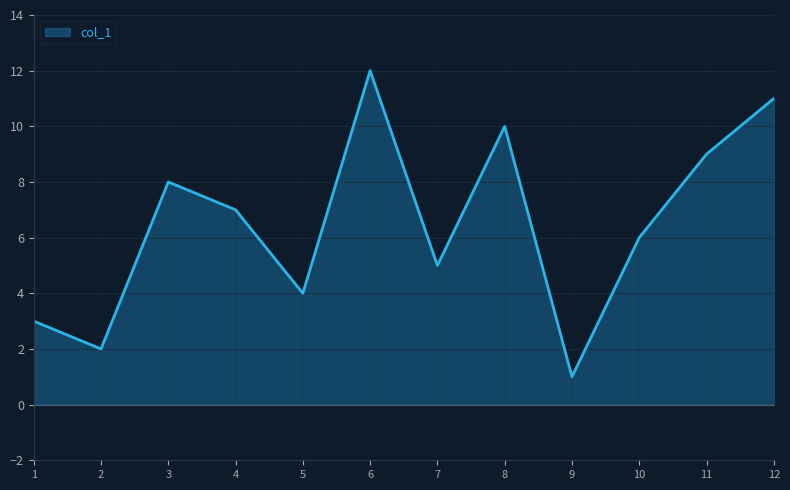

What is the sum of the values at 10 and 8?

16